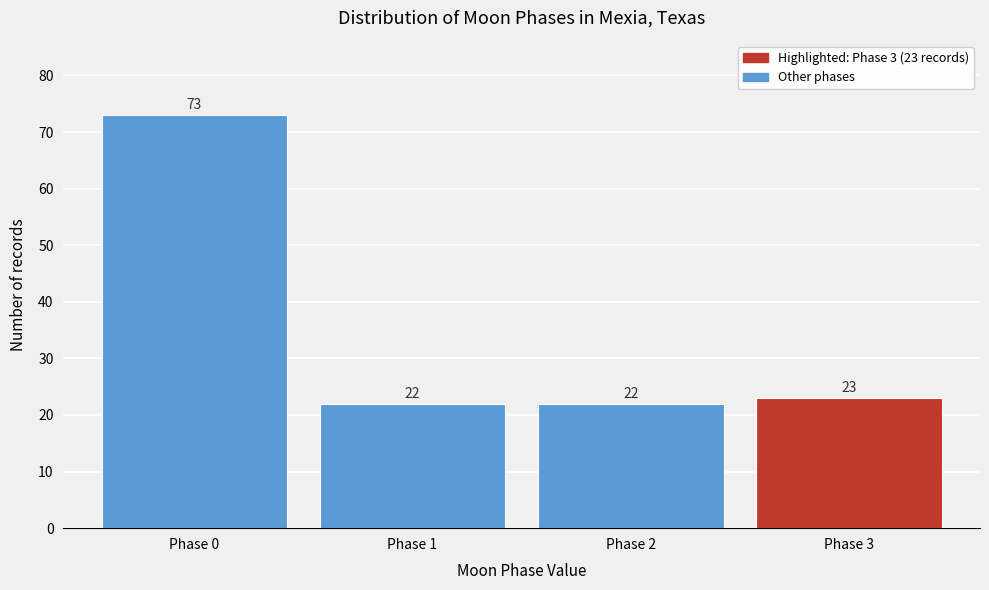

Reading left to right, list all the values displayed in this chart.

73	22	22	23